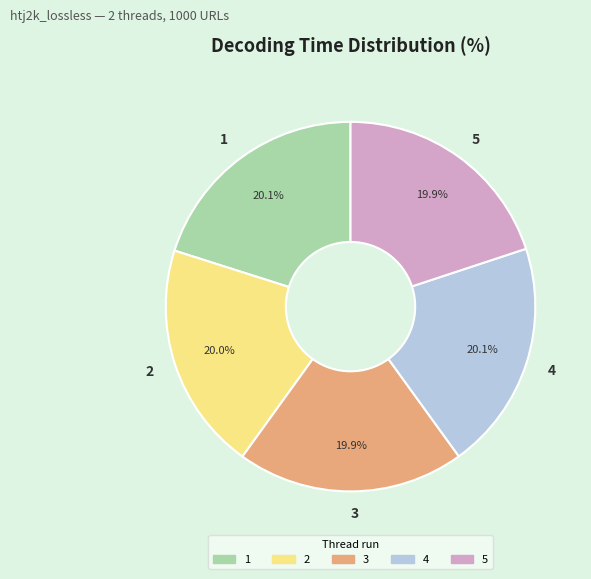

The 2 slice represents 11% of the pie. True or false?

False